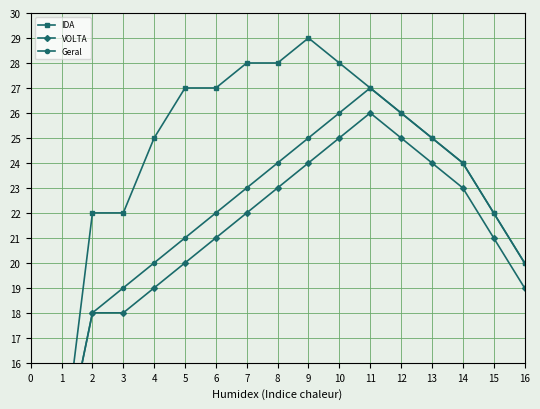

What value does the Geral series have at 2?

18